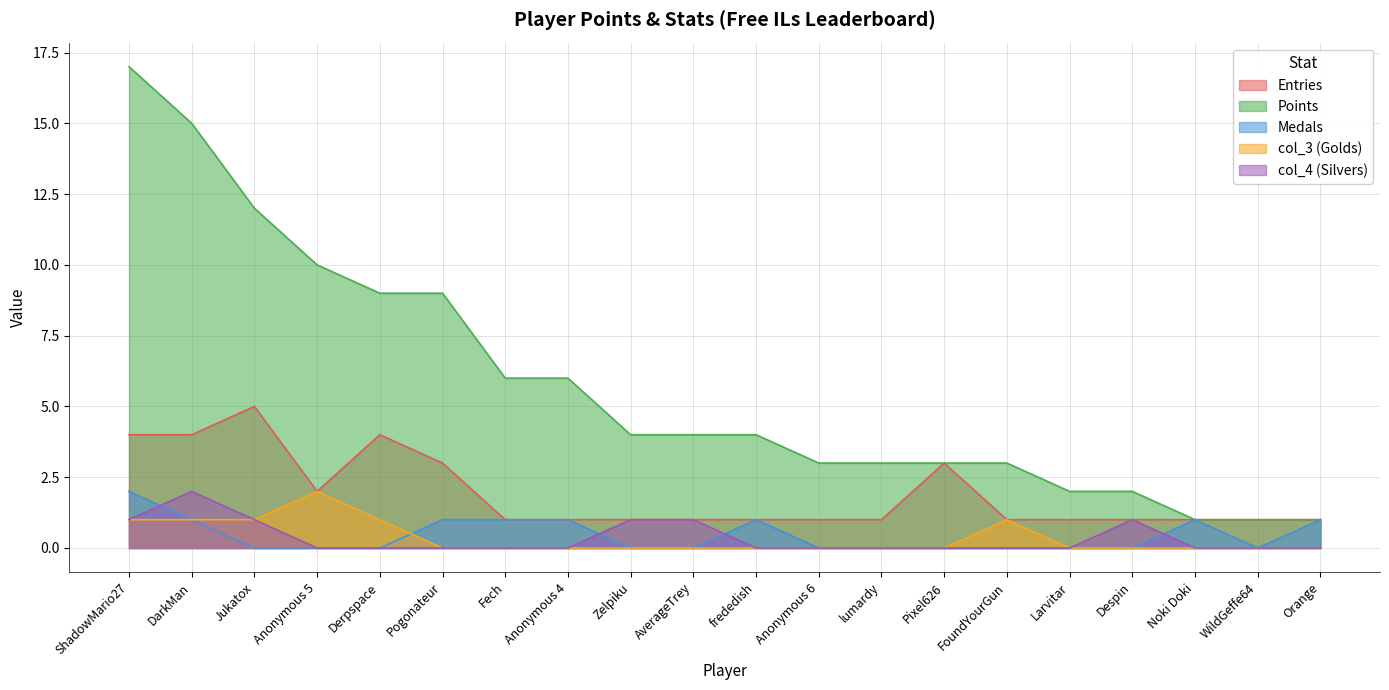

The value of Entries at AverageTrey is 1. True or false?

True